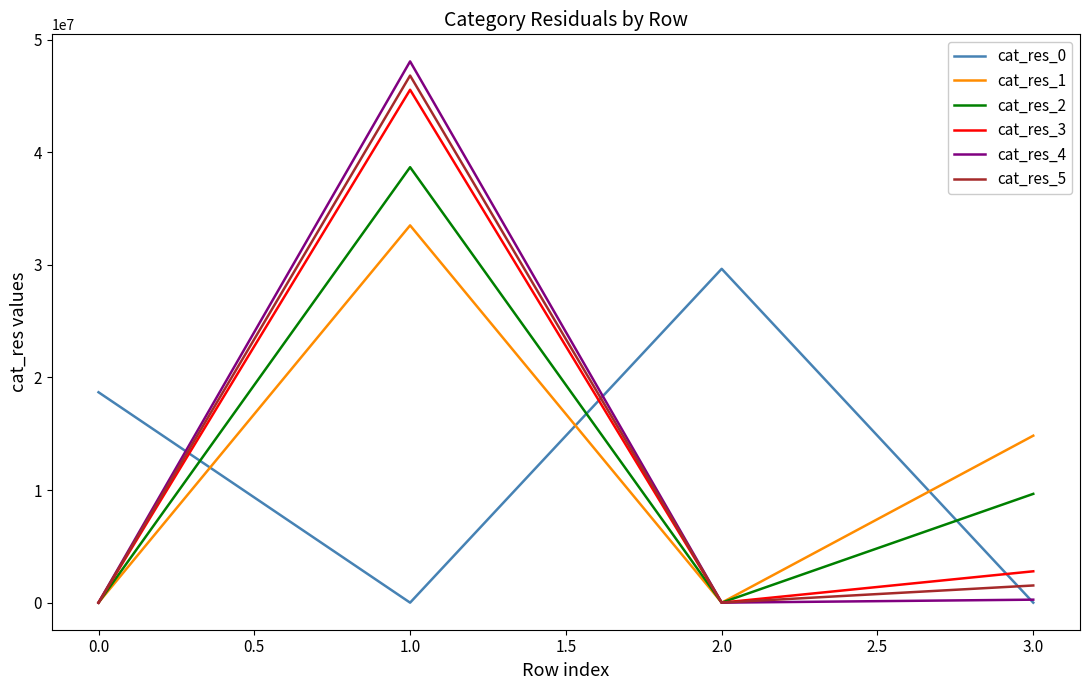

Which series has the widest spread of values?

cat_res_4